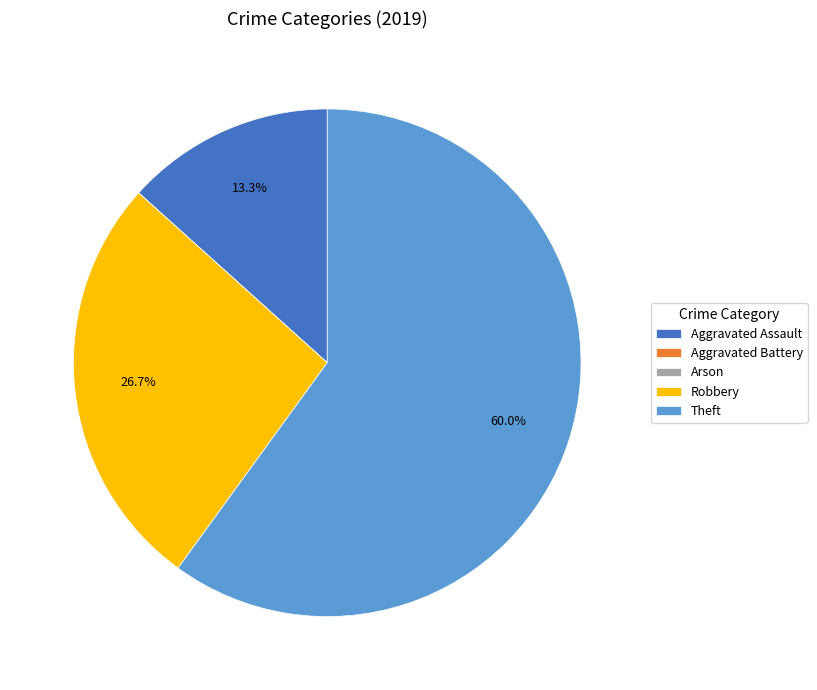

What portion of the pie excludes Theft?

40.0%